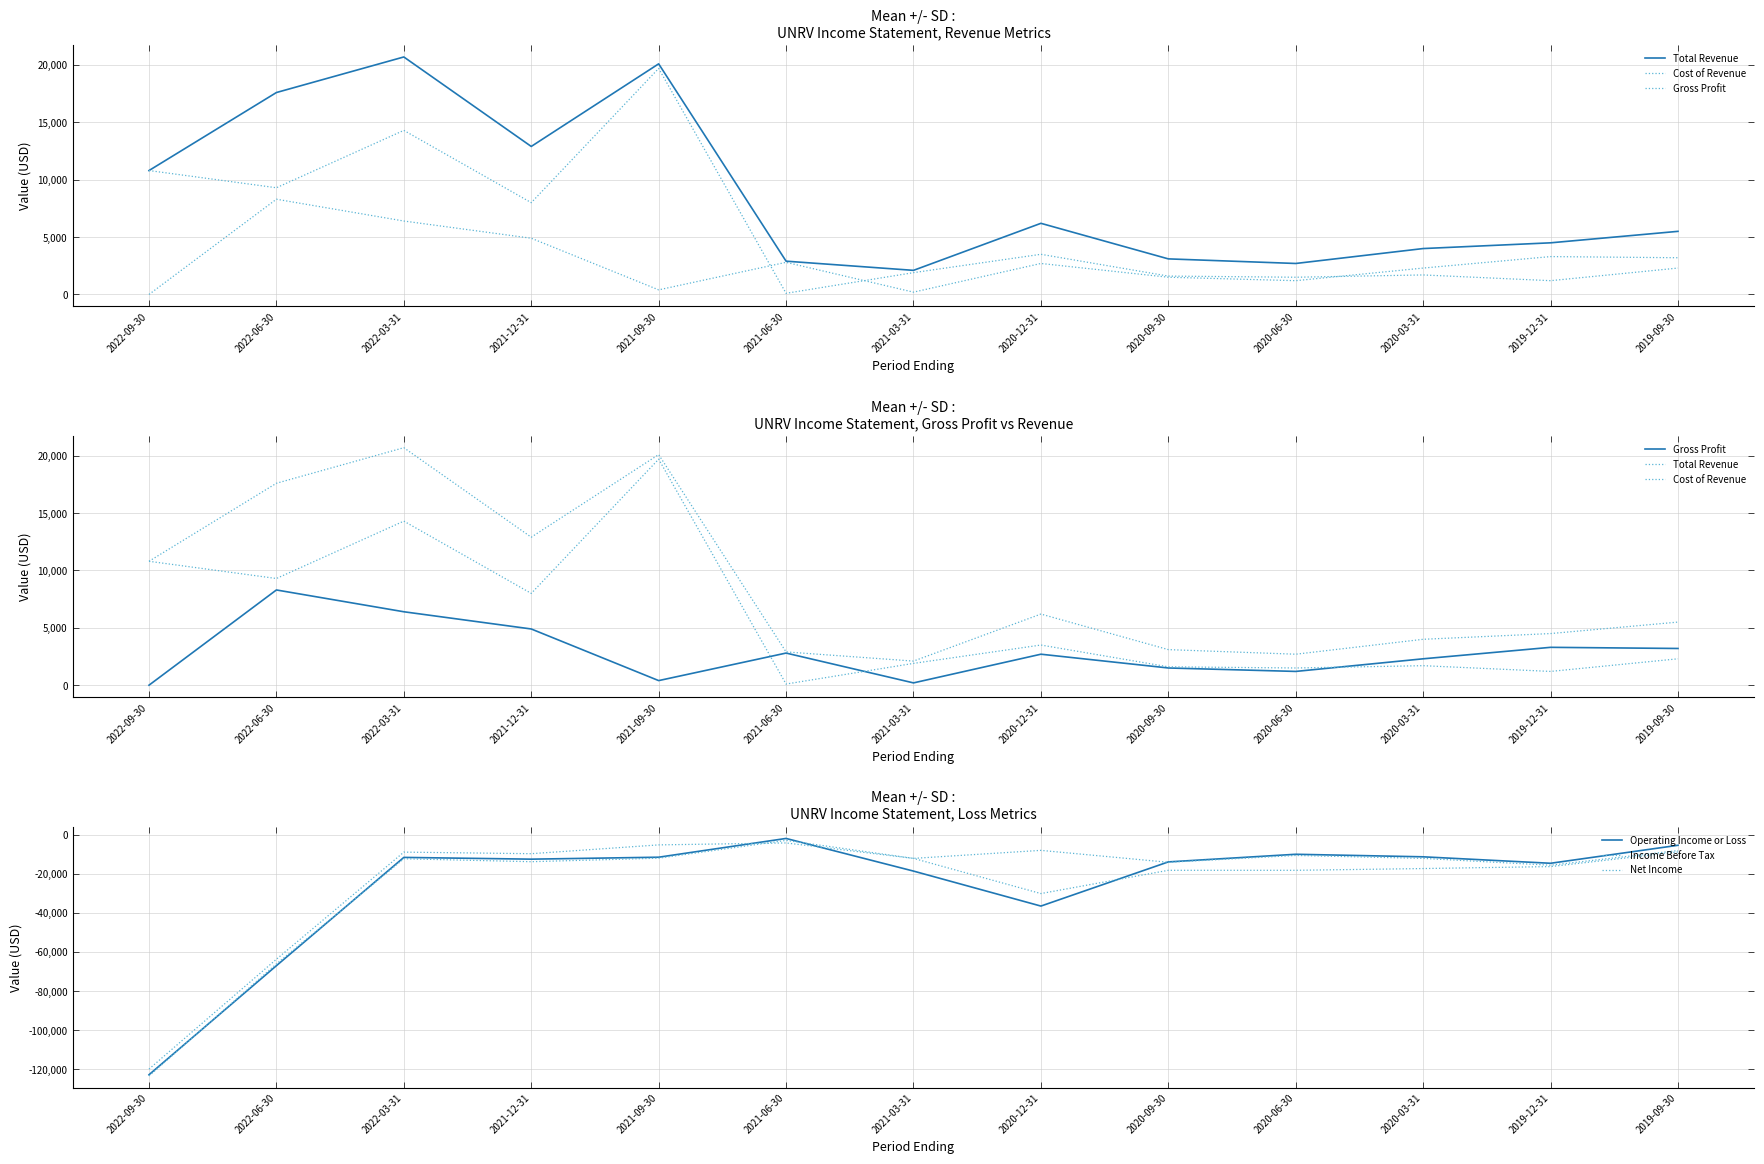

Is this an area chart (filled region under the line)?

No